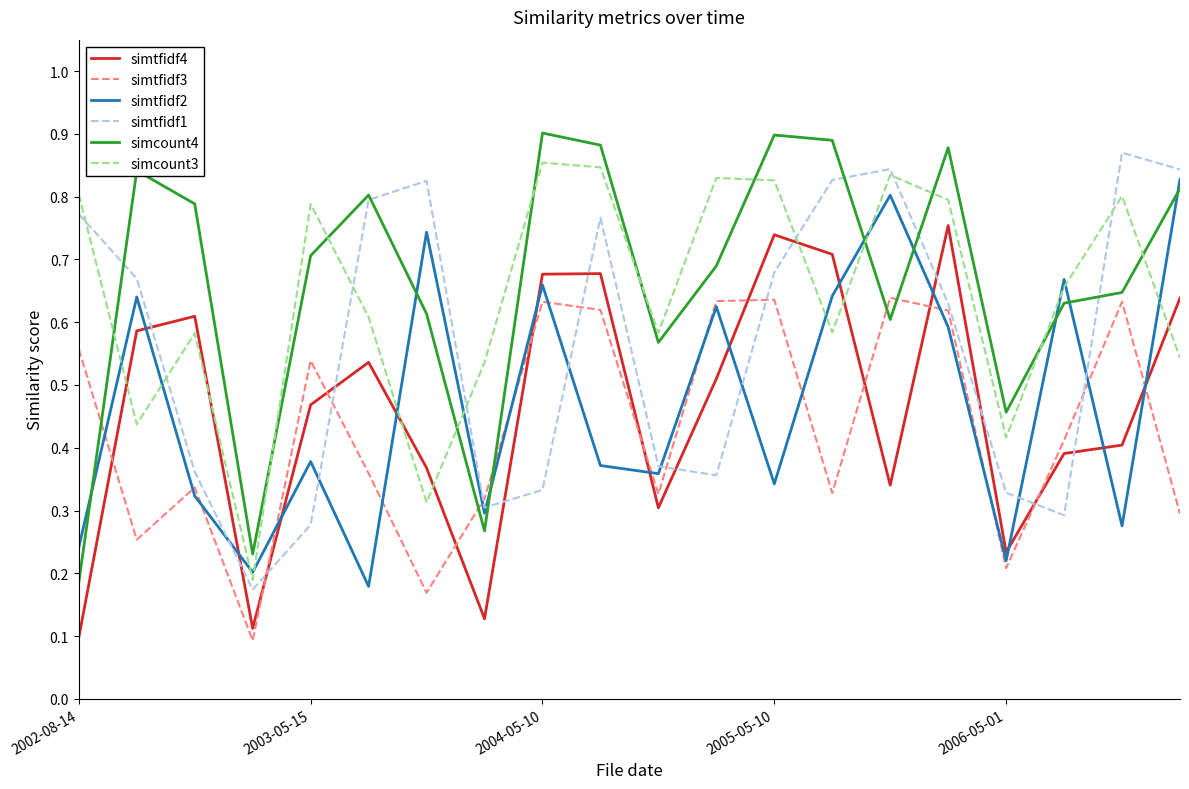

True or false: simtfidf2 and simcount4 intersect in this chart.

True